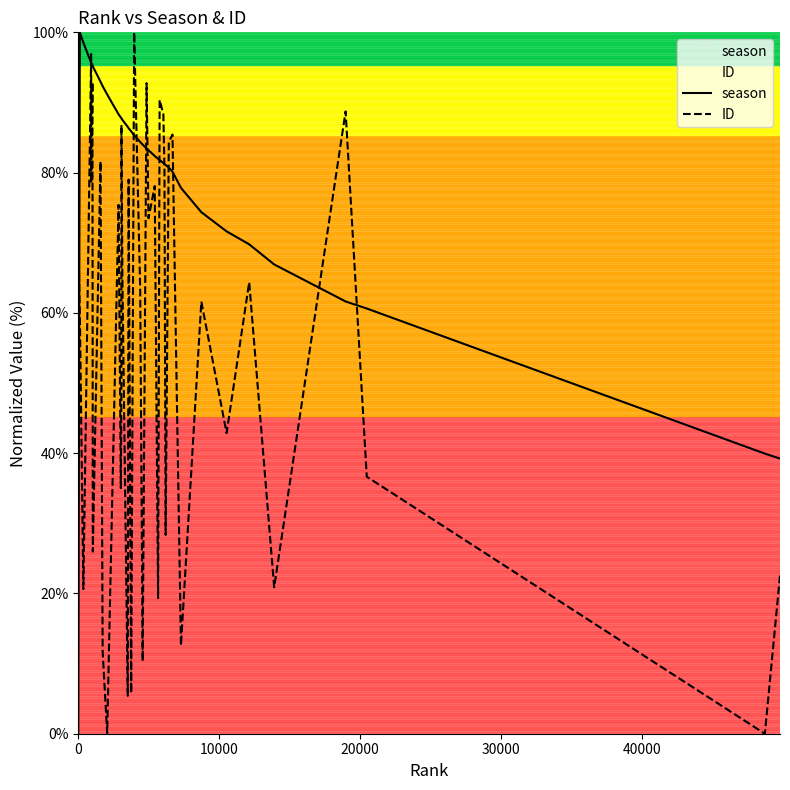

Which series has the largest total across all categories?

season